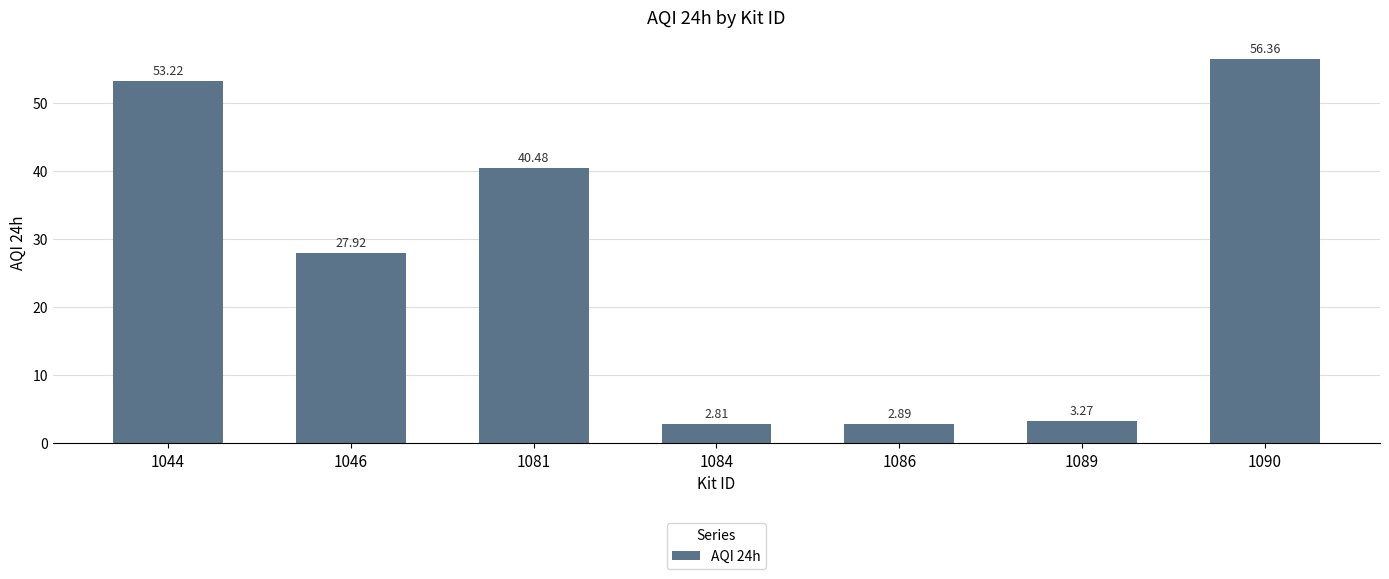

What is the greatest value displayed?

56.4